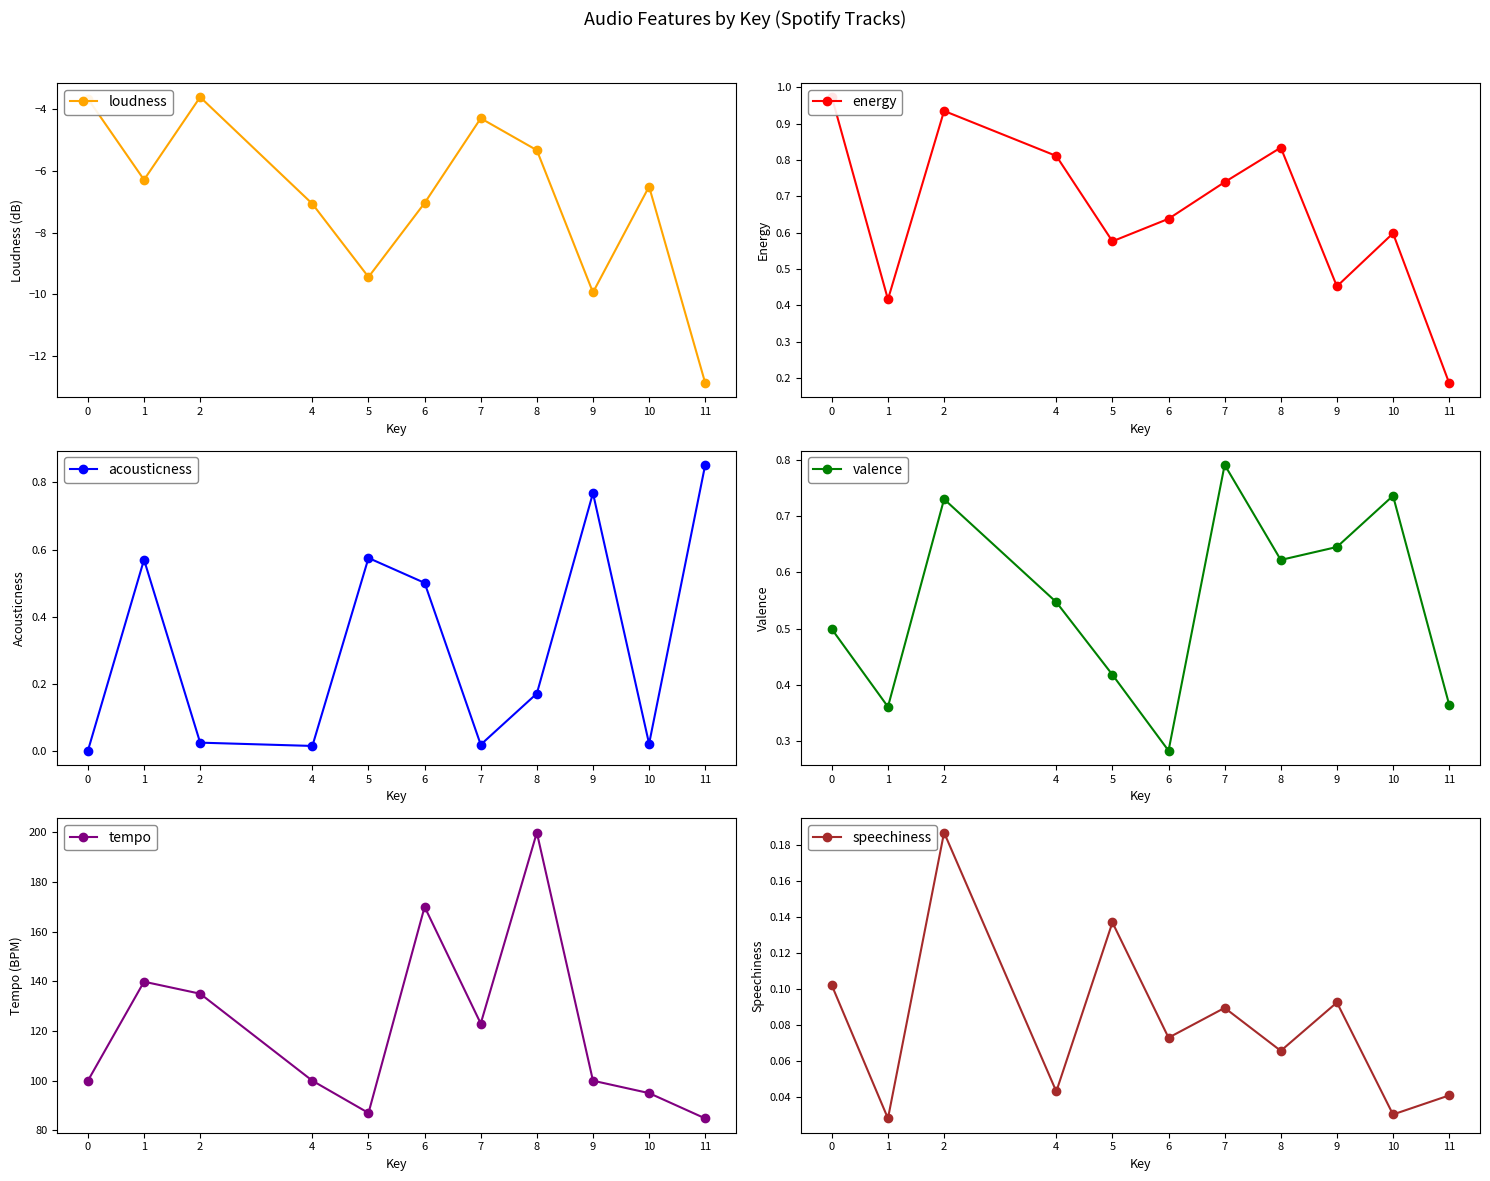

True or false: energy and valence intersect in this chart.

True